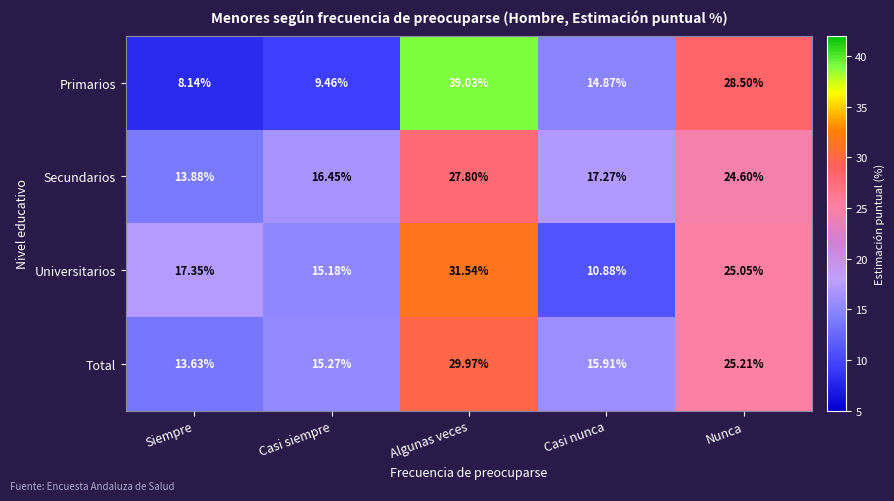

Which series changed the most between Casi siempre and Algunas veces?

Primarios